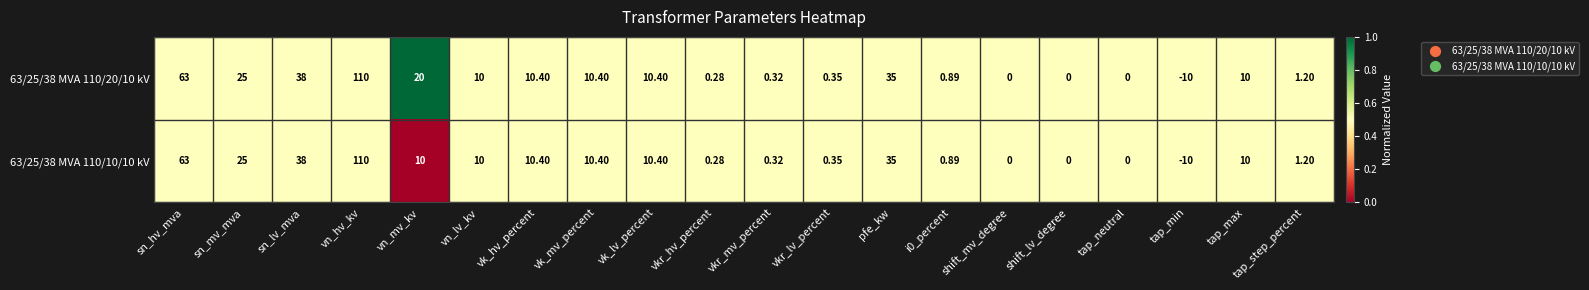

Rank the series by their average value, from lowest to highest.

63/25/38 MVA 110/10/10 kV, 63/25/38 MVA 110/20/10 kV